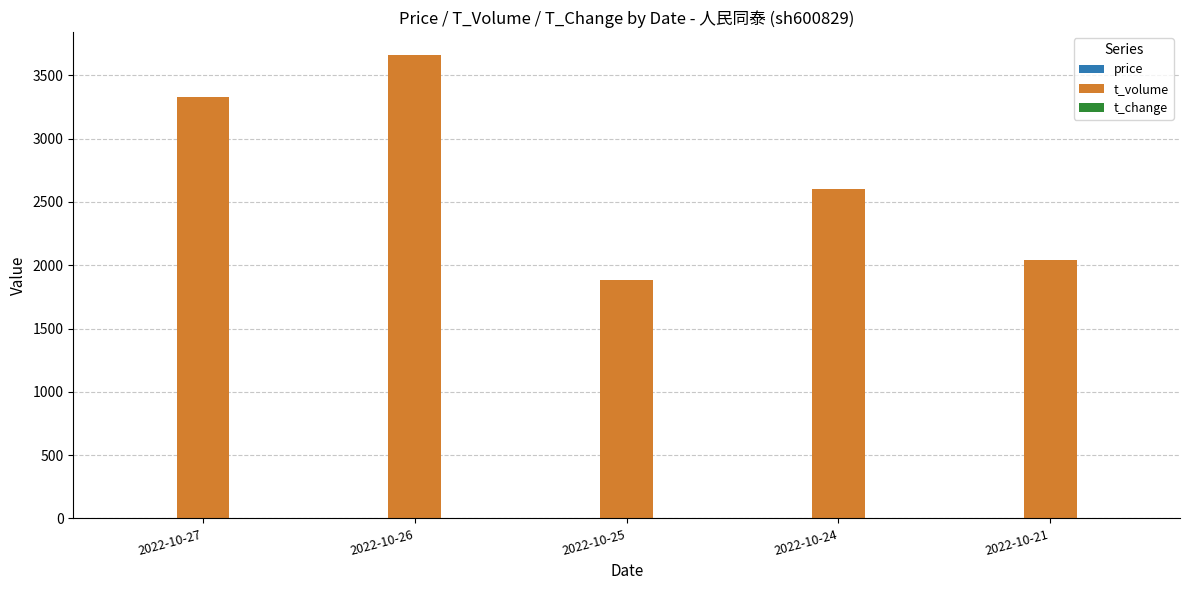

What is the greatest value displayed?

3660.0